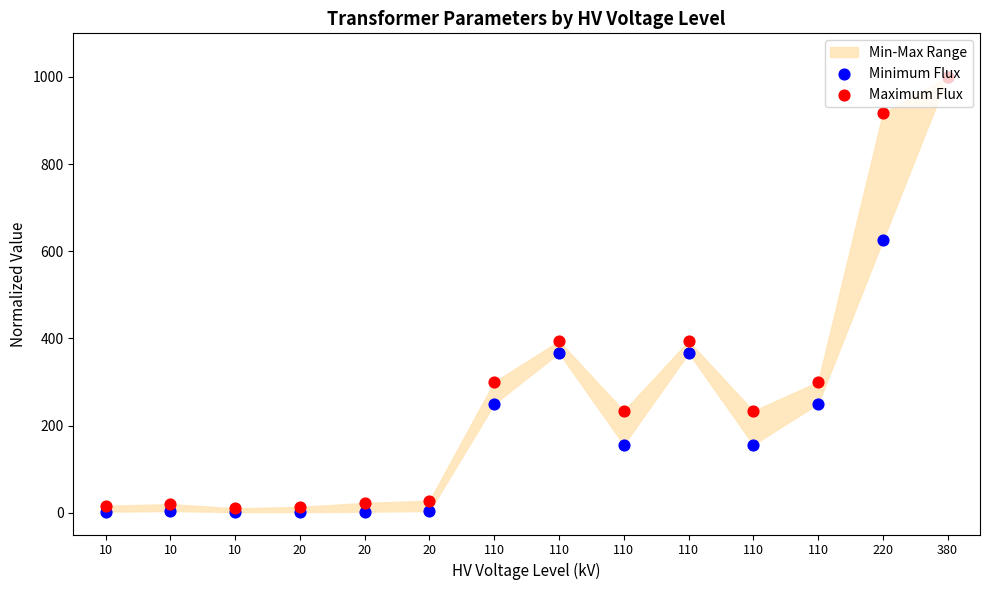

Which series contains the lowest Y value?

Minimum Flux